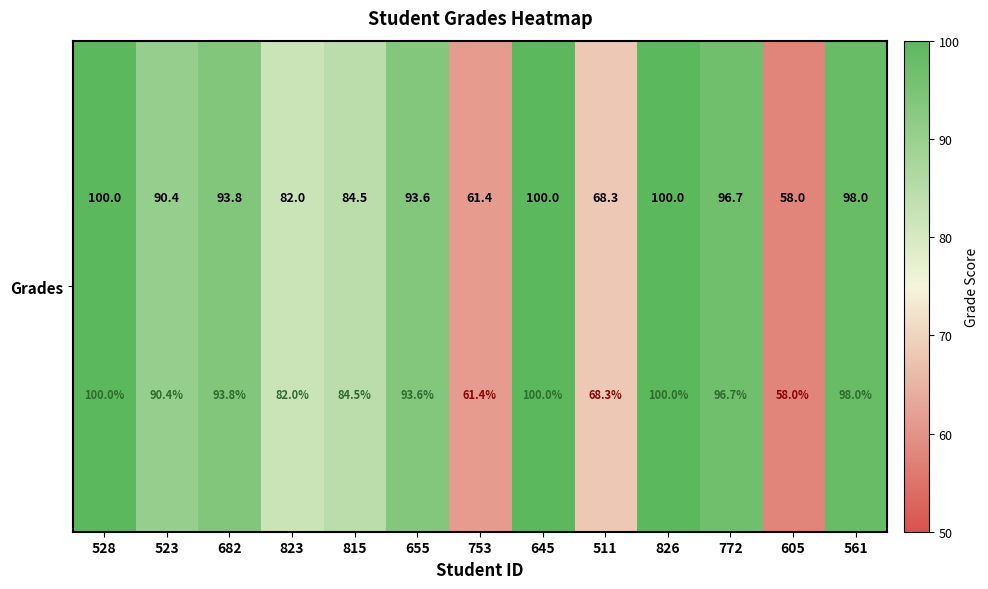

True or false: the data shows 90.4 at 523.

True